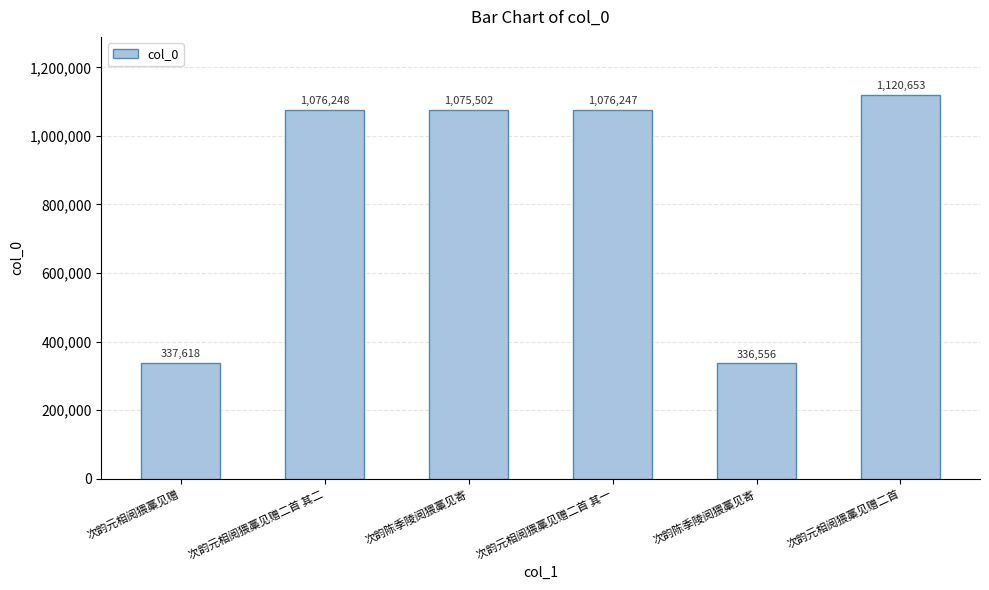

How many series are shown in this chart?

1